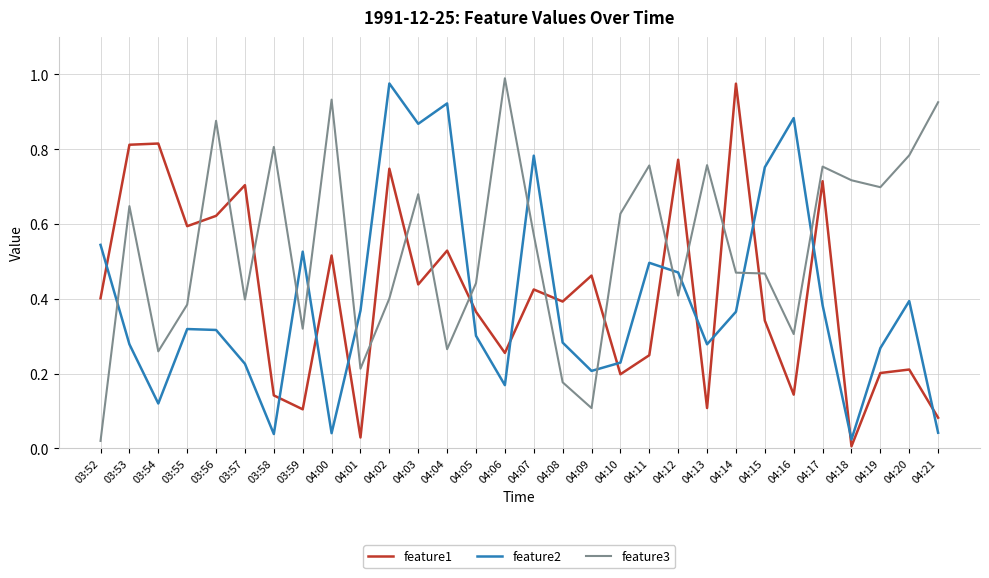

Which series ends up on top after the final intersection of feature3 and feature1?

feature3